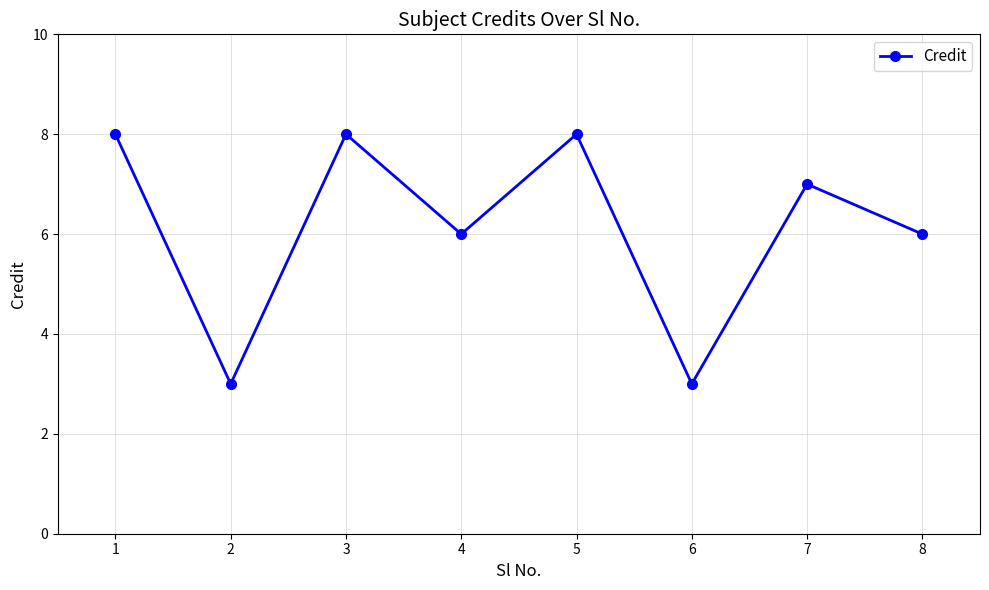

Reading right to left, list all the values displayed in this chart.

8=6	7=7	6=3	5=8	4=6	3=8	2=3	1=8